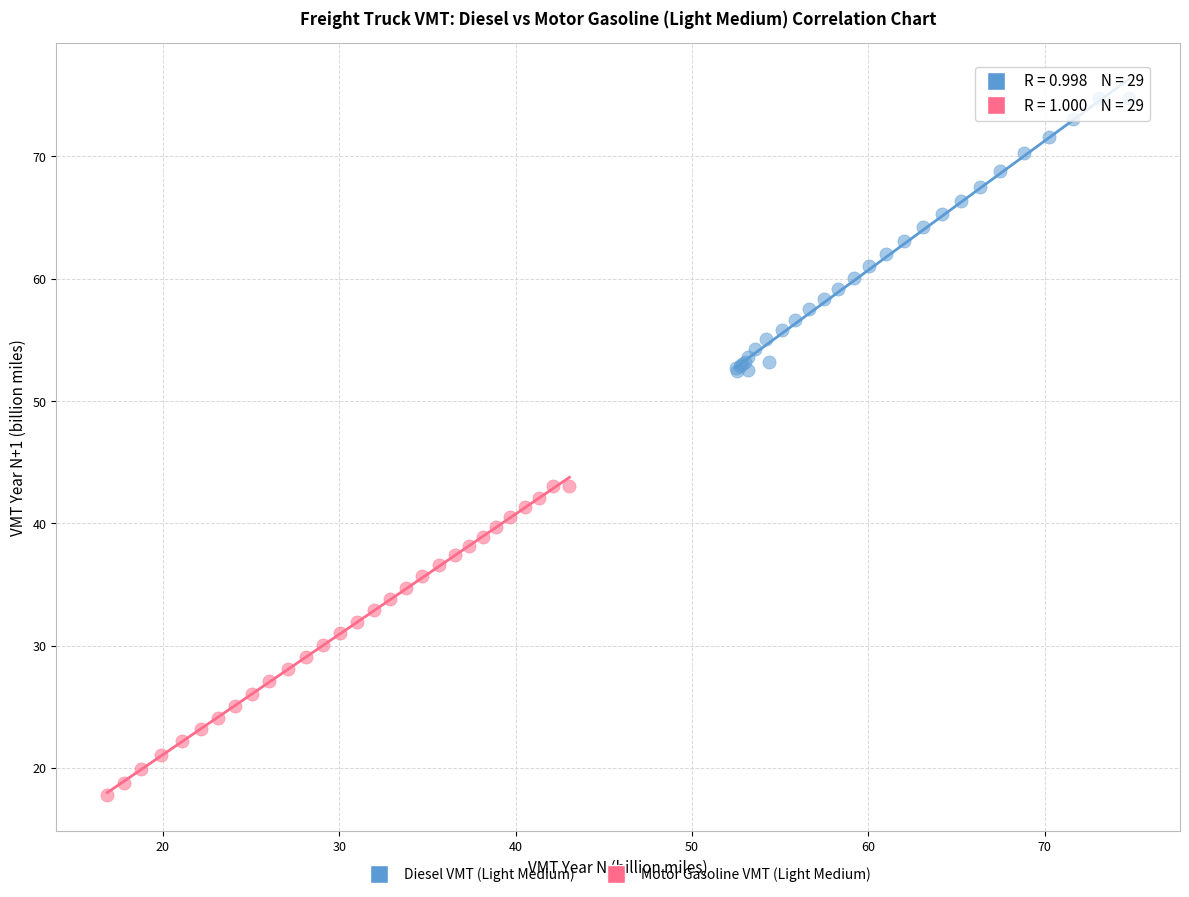

Which series reaches the minimum Y coordinate?

Motor Gasoline VMT (Light Medium)